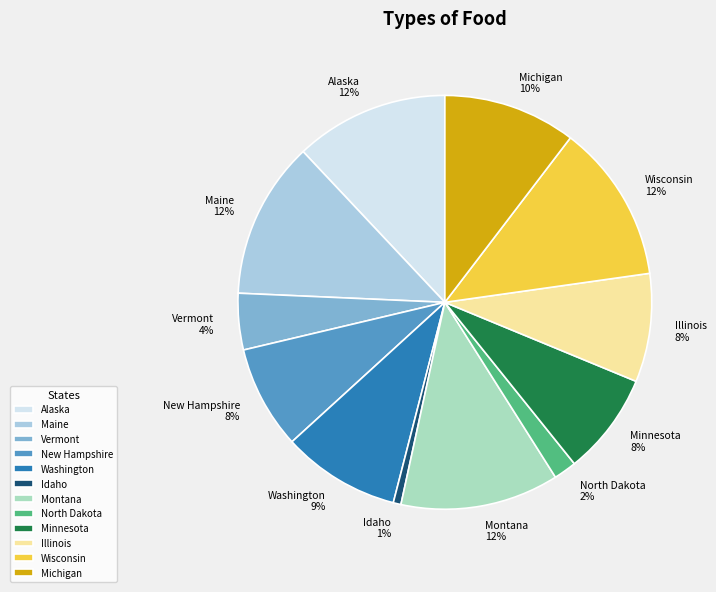

Do Washington and Illinois together represent more than half of the pie?

No